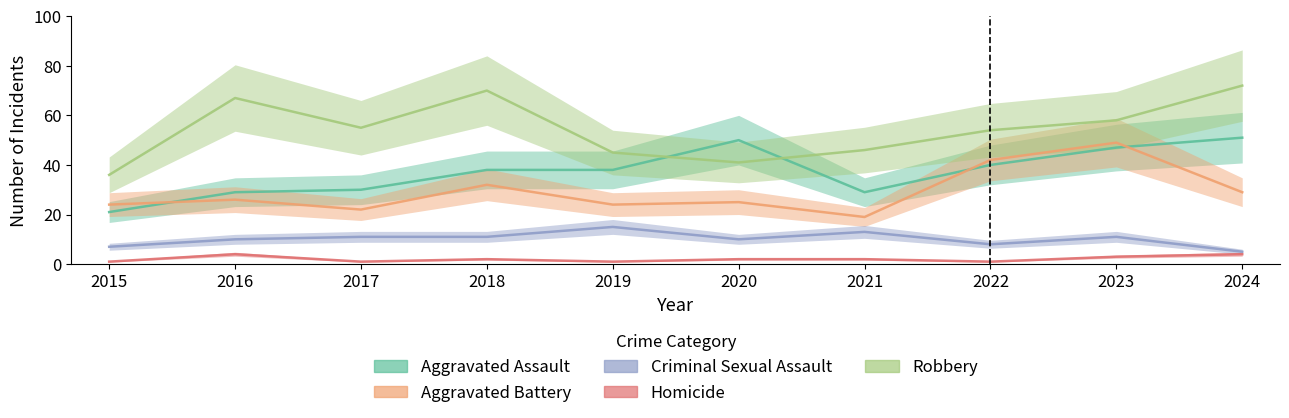

At which category does Robbery reach its first local peak?

2016